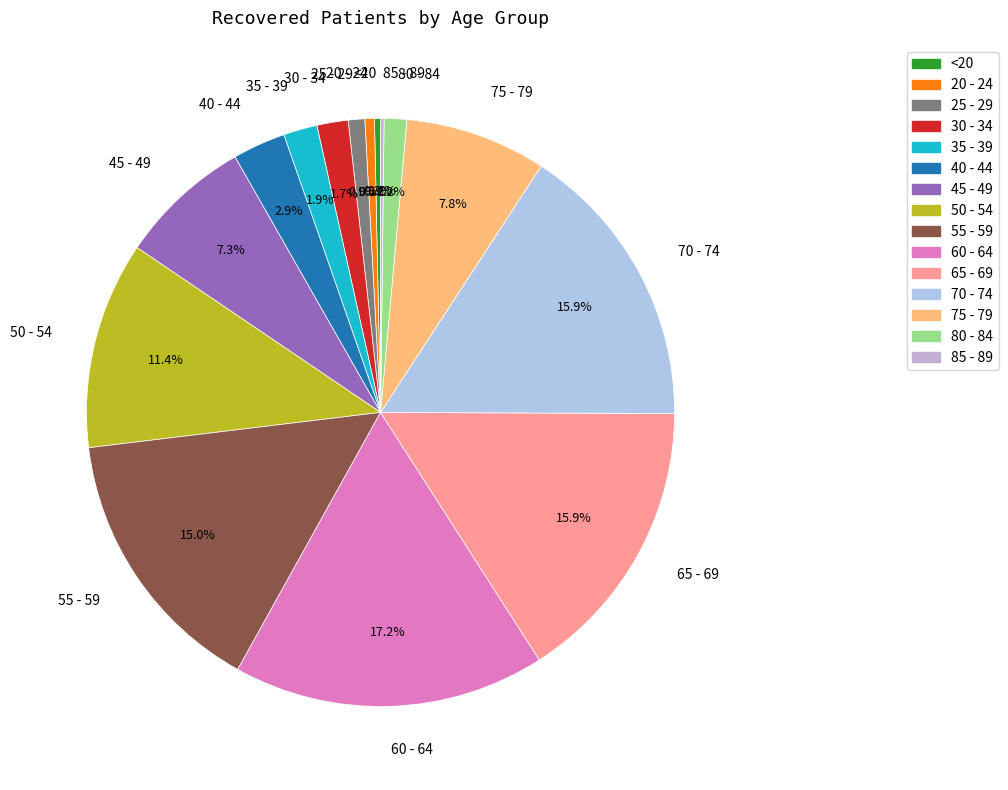

To the nearest percent, what is the average slice percentage?

7%